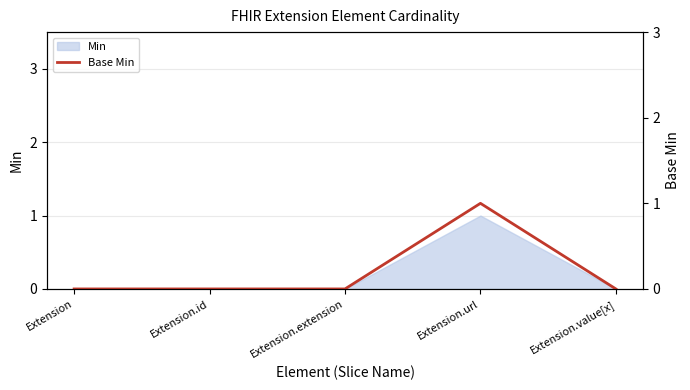

What position from the left is Extension.url?

4